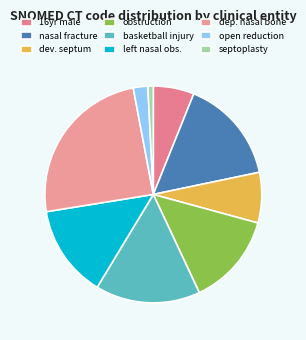

Which category has the smallest portion of the pie?

septoplasty